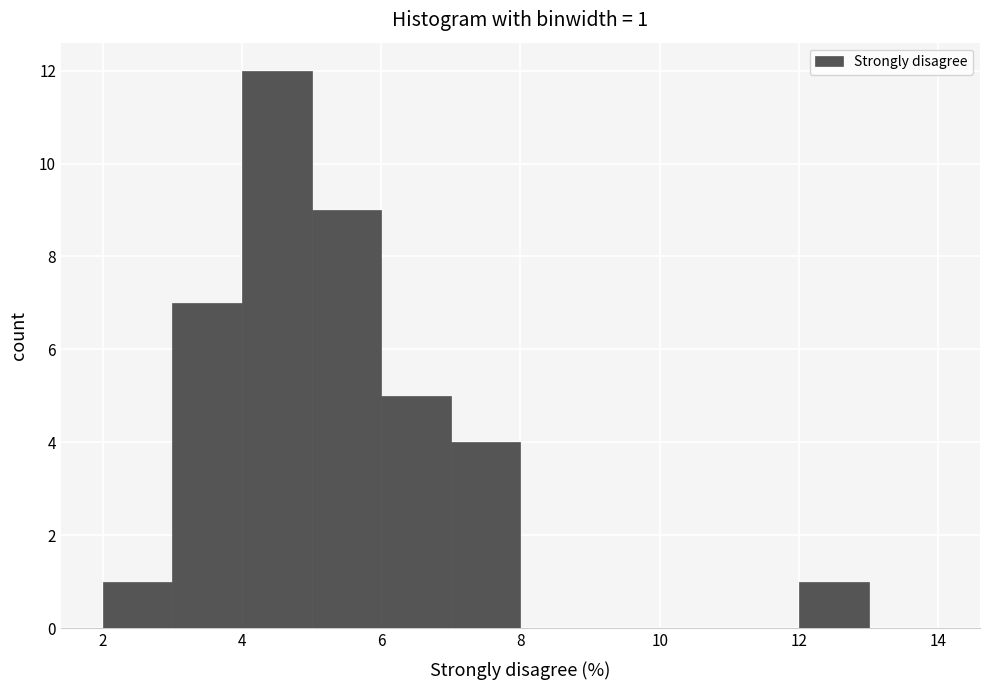

Which range on the x-axis has the tallest bar?

4 to 5